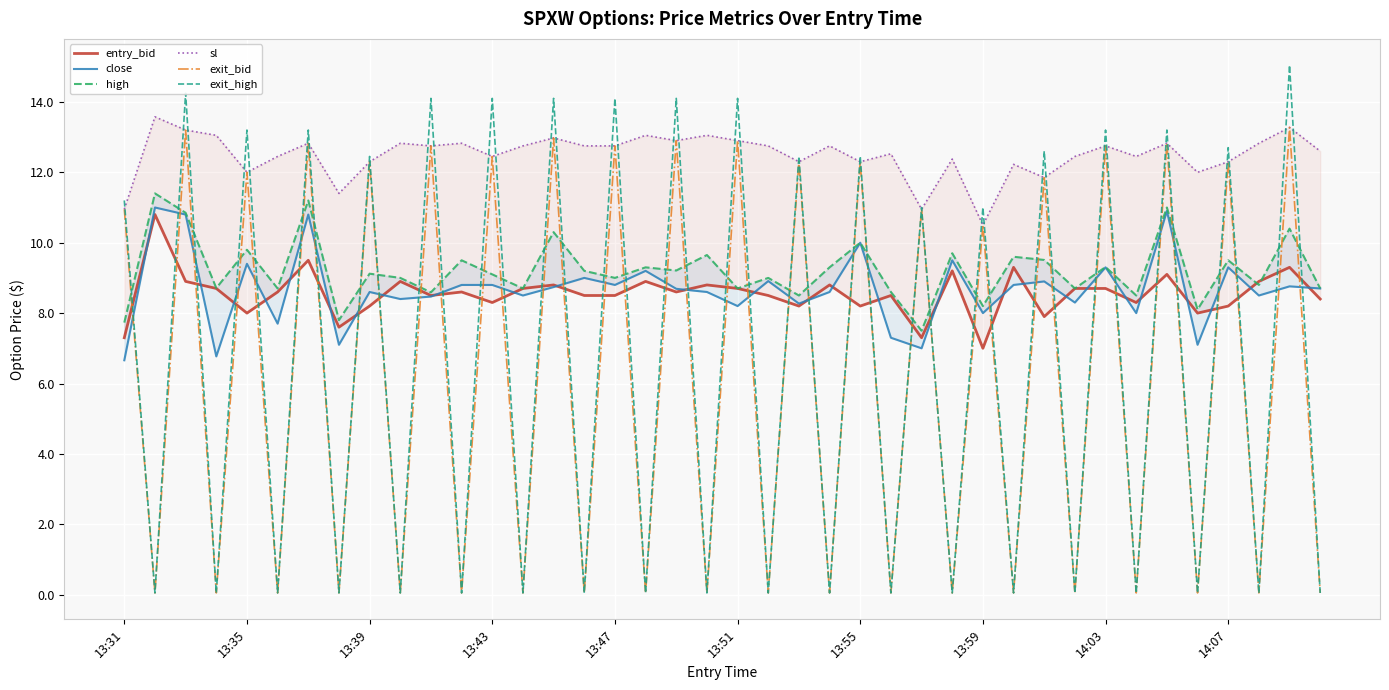

At 25, list the series in order from largest to smallest.

sl, high, entry_bid, close, exit_bid, exit_high